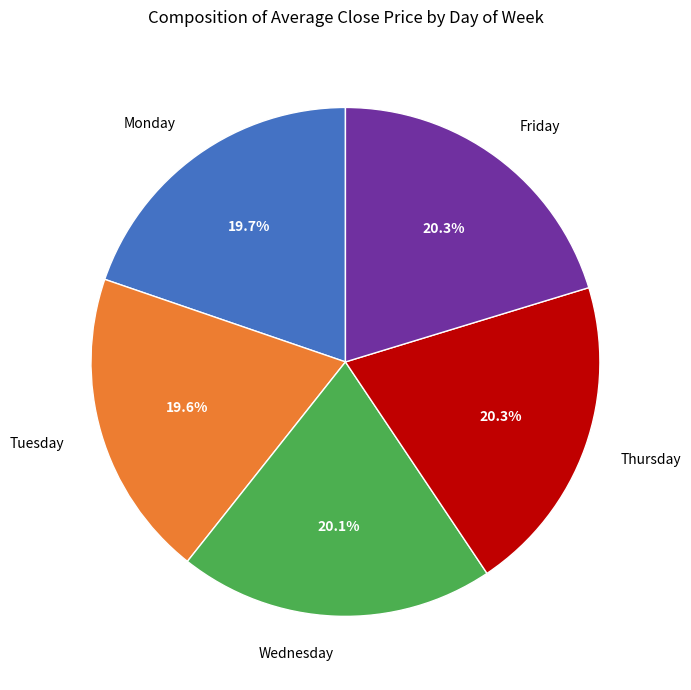

Combined, what portion of the pie is Thursday and Friday?

41.0%